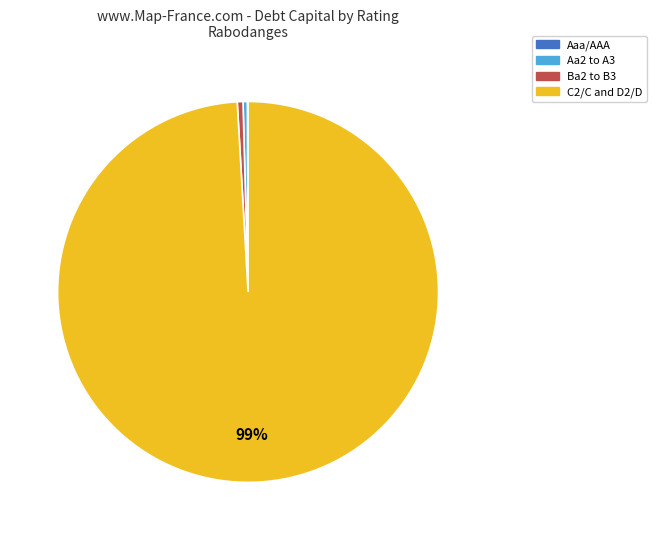

Does any single category account for the majority?

Yes